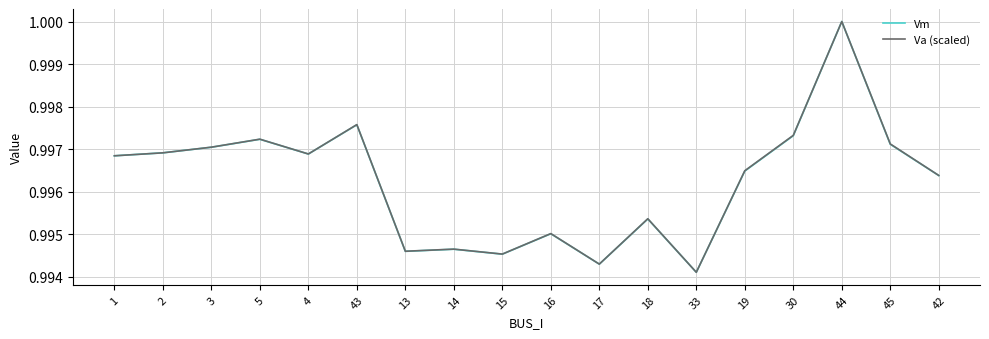

What position from the left is 14?

8